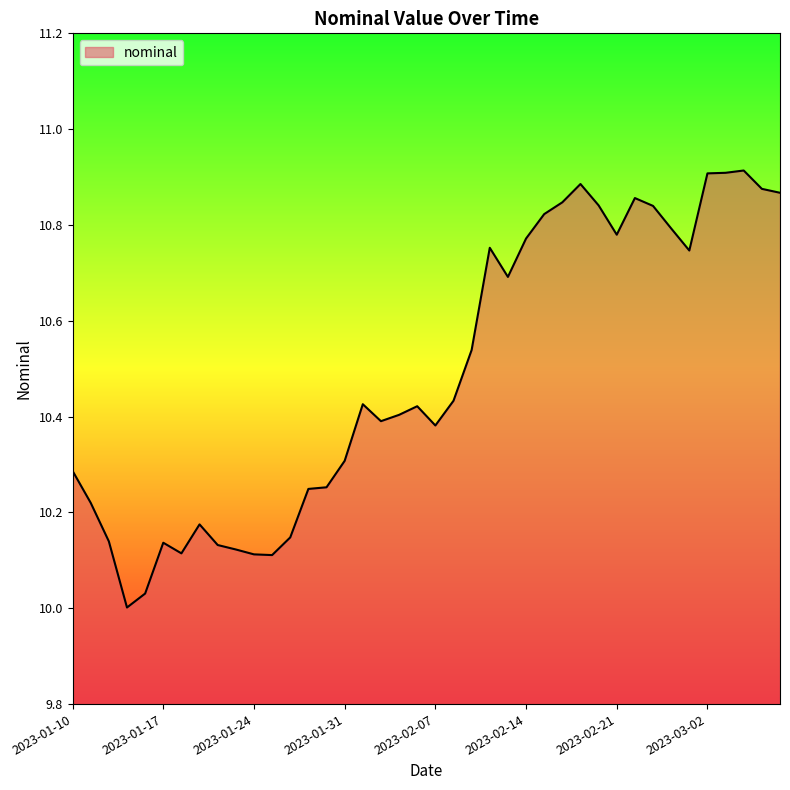

How many lines are shown in the chart?

1